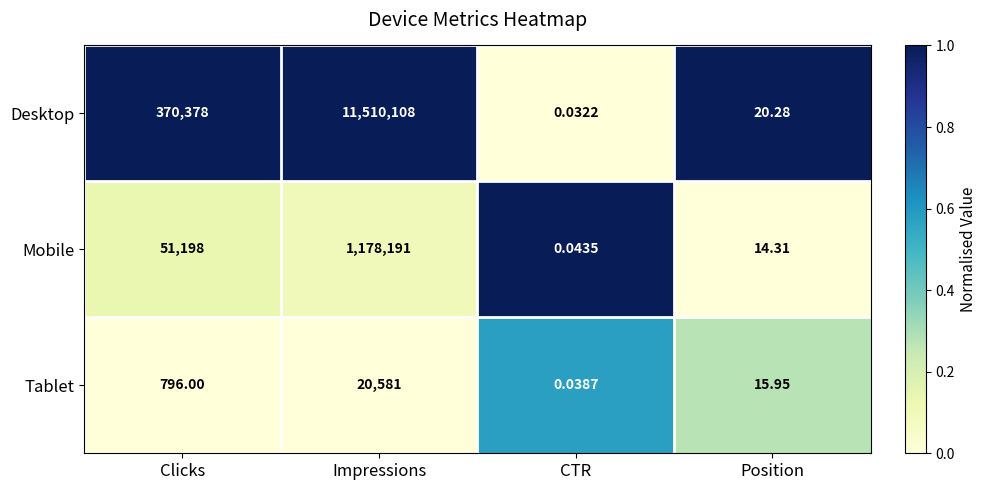

Is the value of Mobile at Clicks greater than the value of Tablet at Position?

Yes